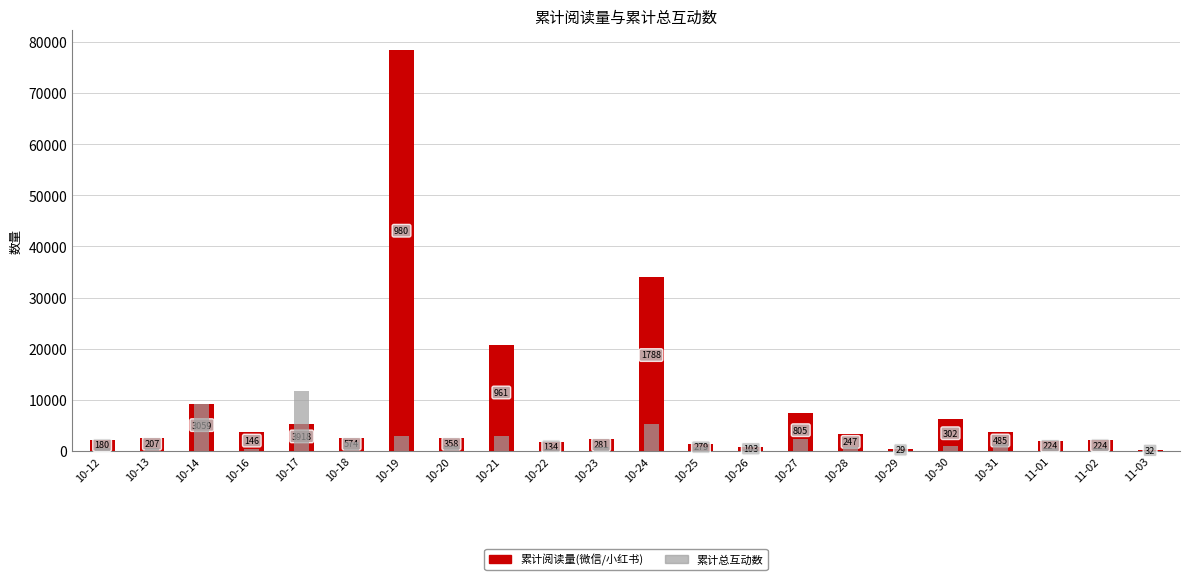

What is the label of the 11th bar from the left?

10-23